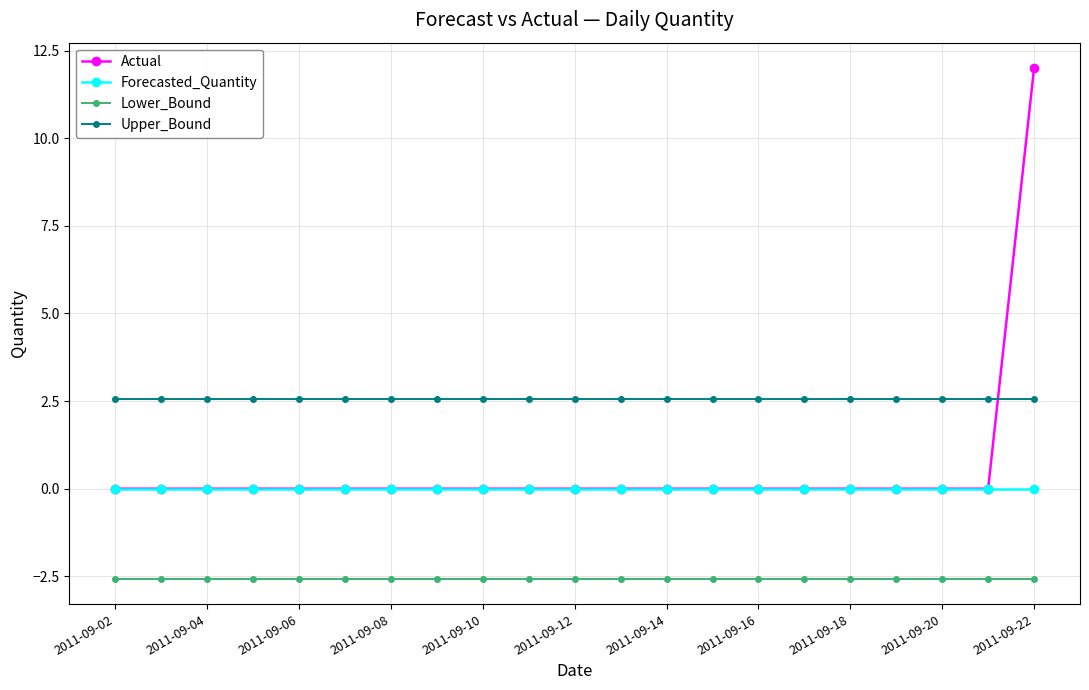

What is the highest value of the Actual series?

12.0